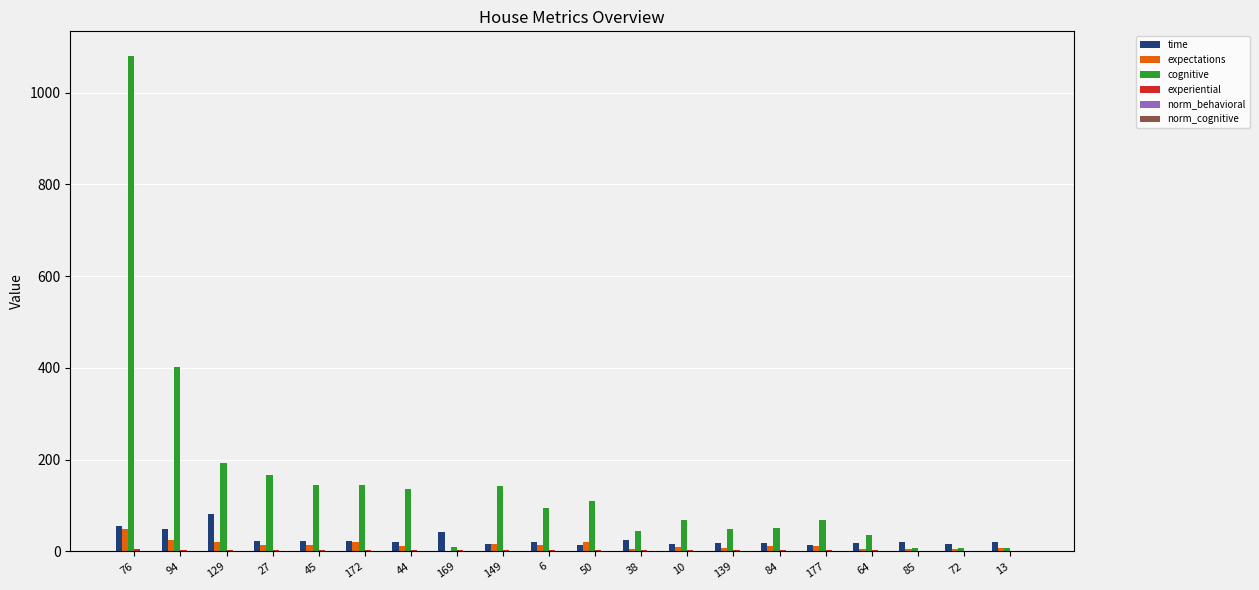

At which category does the chart reach its peak across all series?

76